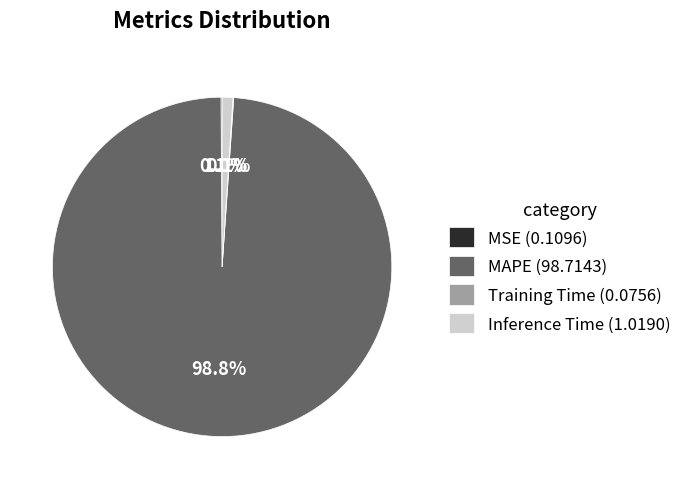

Is there a majority slice in this chart?

Yes